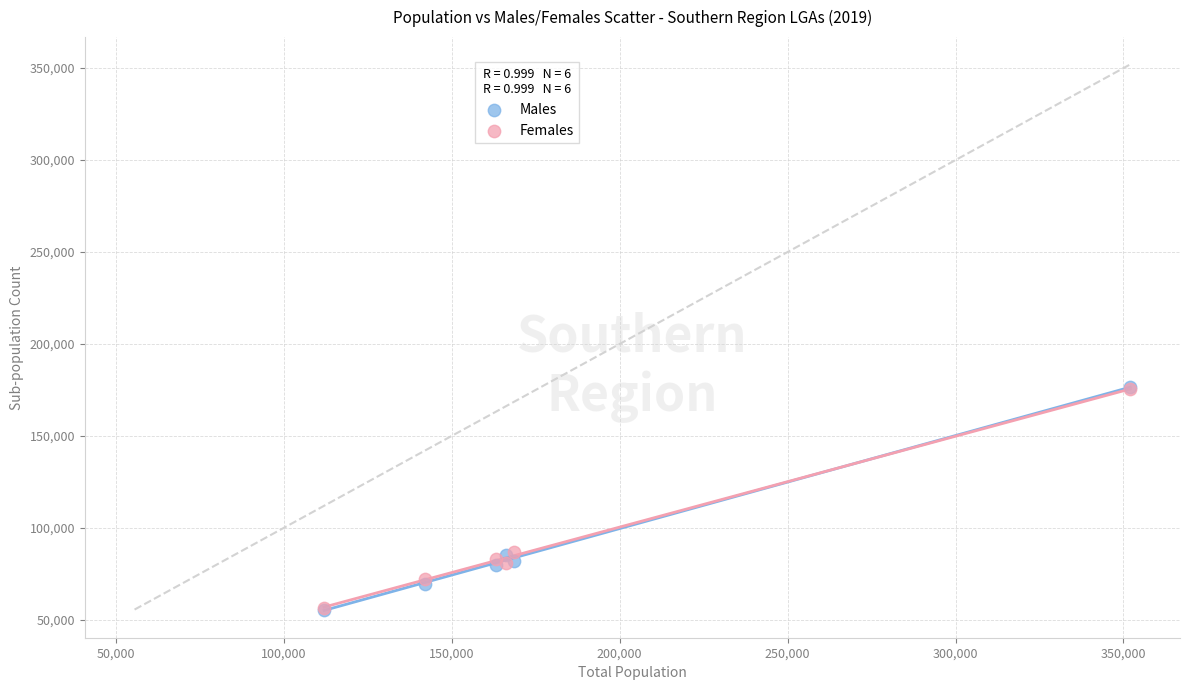

What are all the series names shown in the legend?

Males, Females